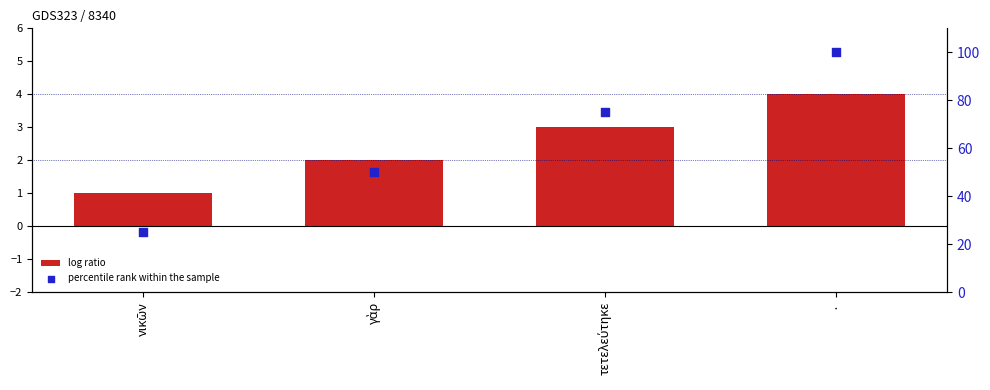

Which series has the largest total across all categories?

percentile rank within the sample